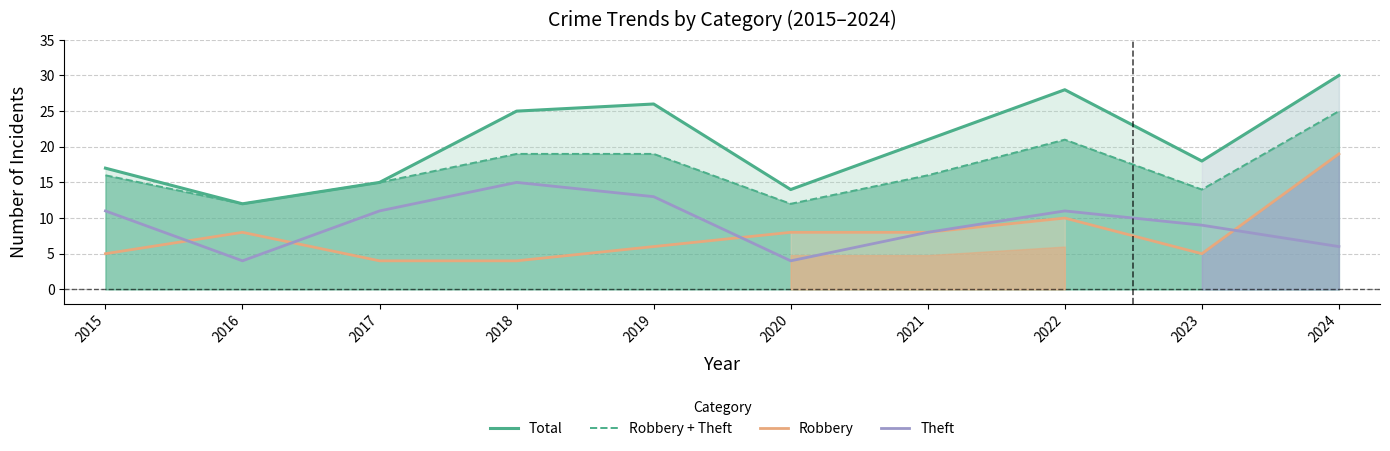

Between 2015 and 2021, which is larger?

2021